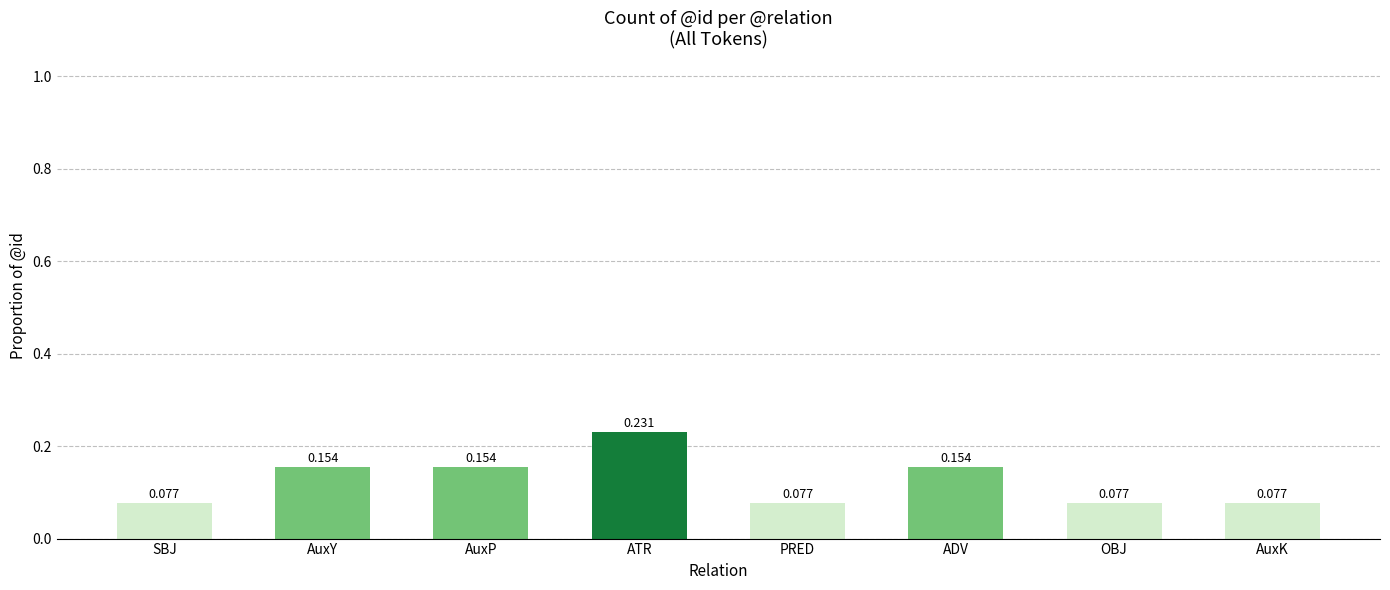

Which category has the highest value across all series?

ATR